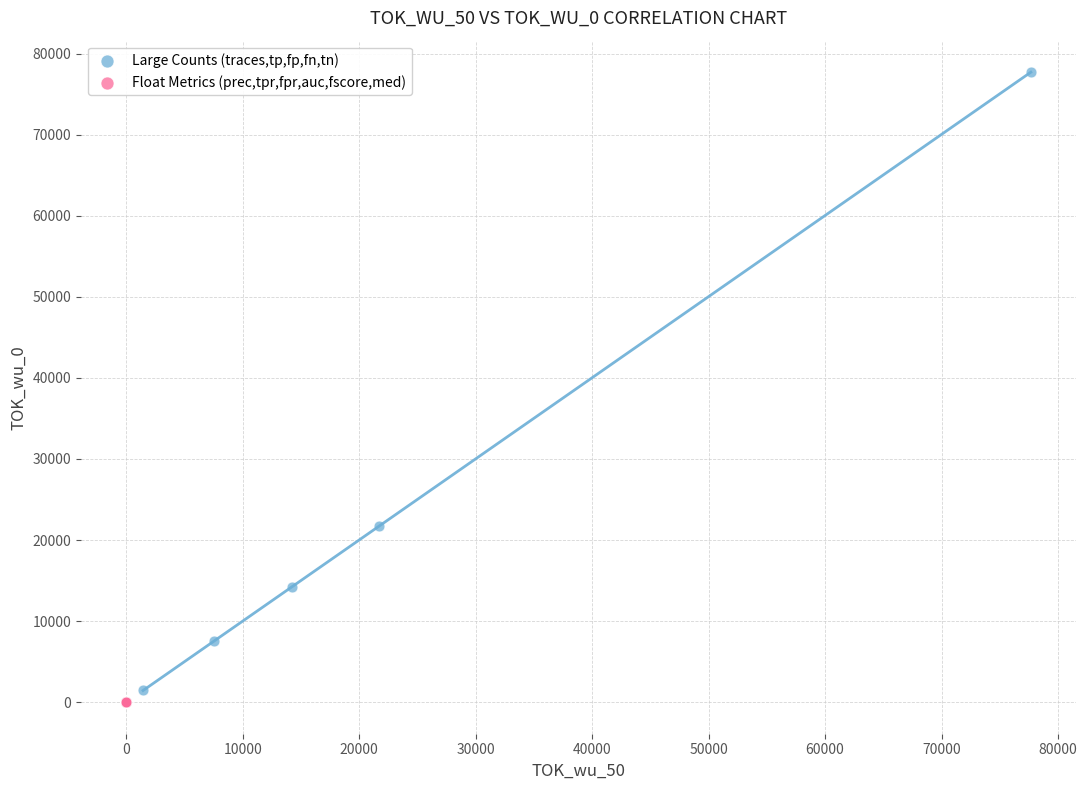

Which series has the widest spread of Y values?

Large Counts (traces,tp,fp,fn,tn)